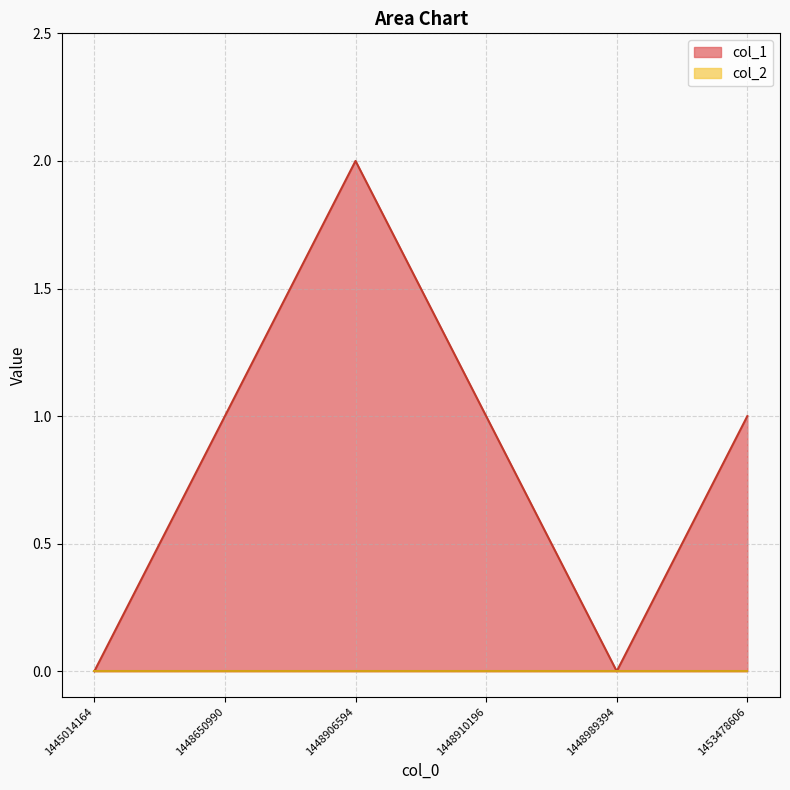

The value at 1448650990 is 1. True or false?

True